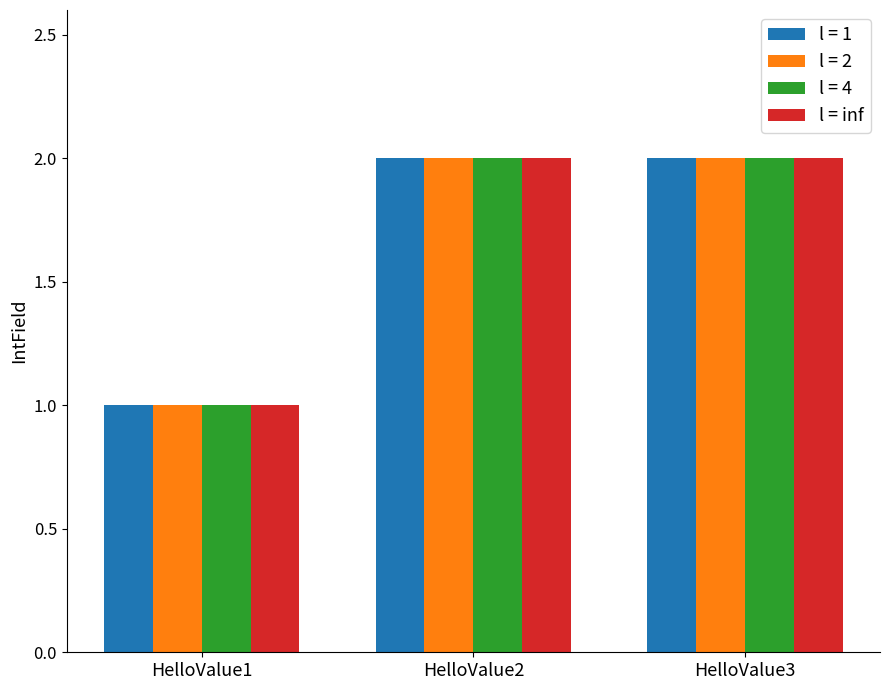

At which label does l = 2 reach its minimum?

HelloValue1